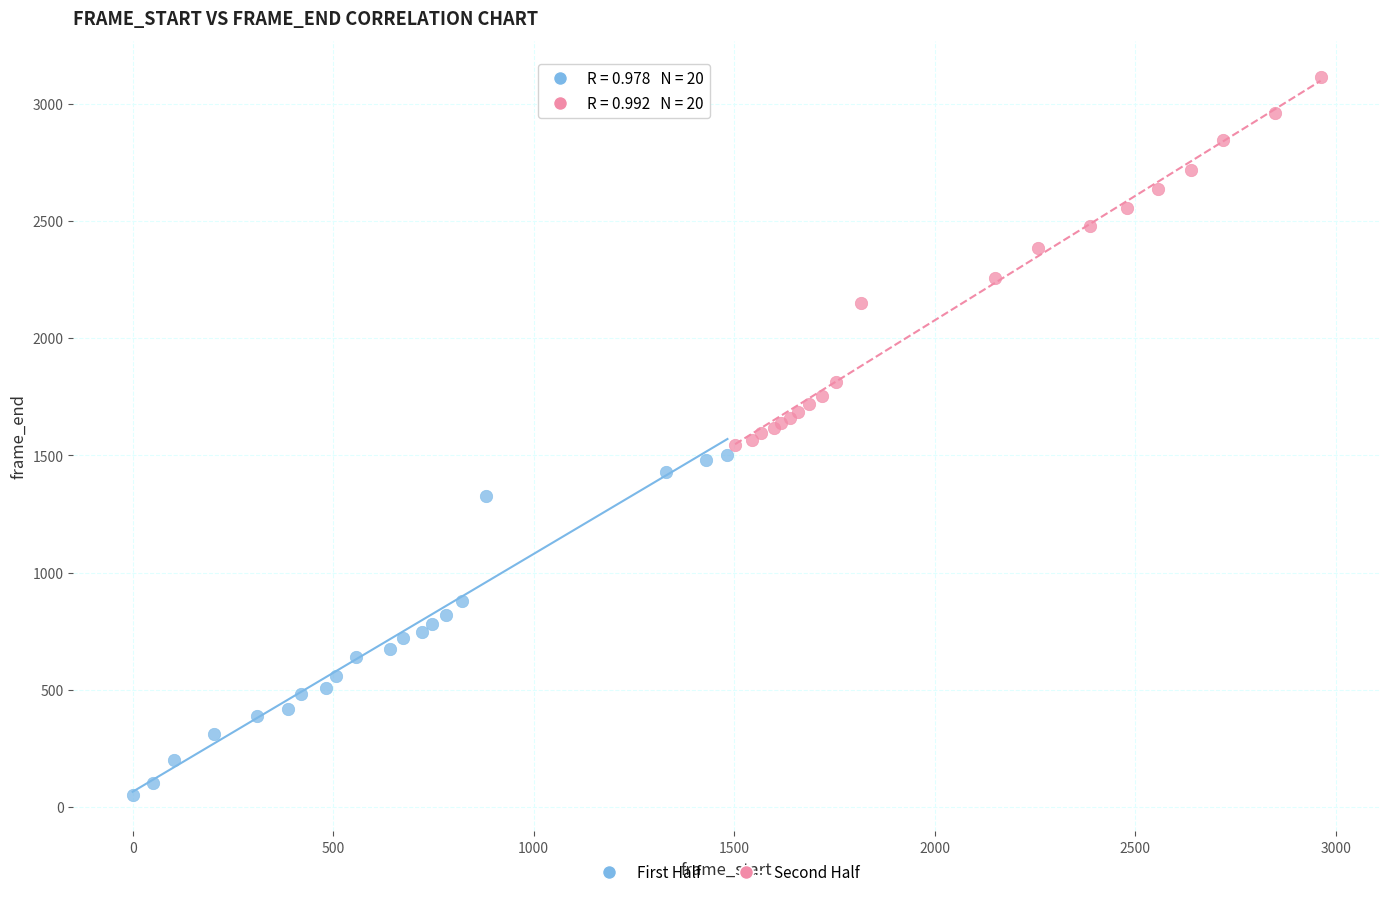

Which series has the largest Y range (max minus min)?

Second Half